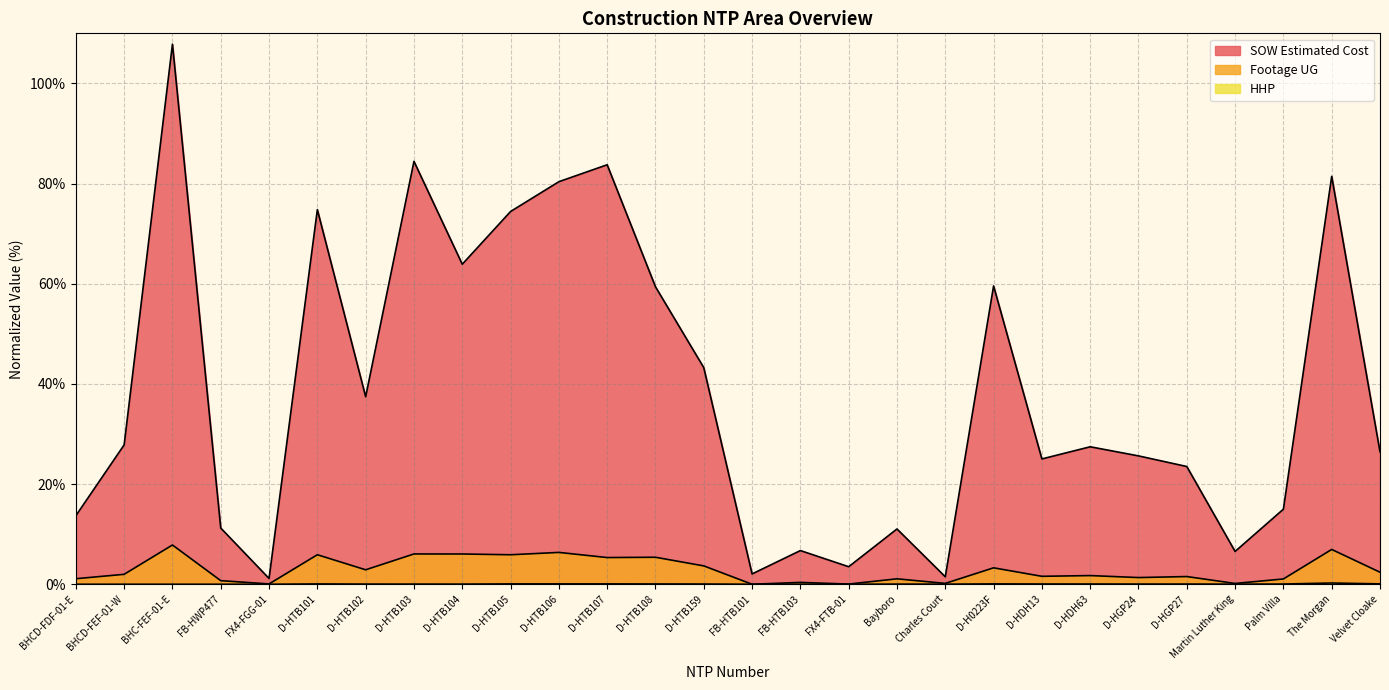

Count the number of data series in this chart.

3